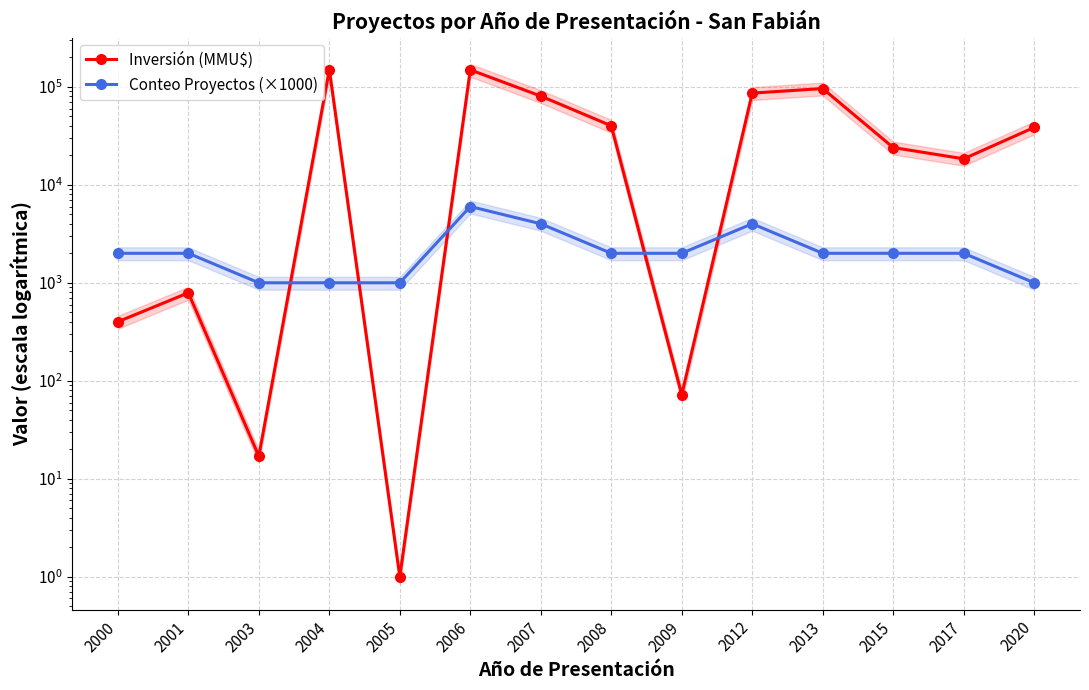

What are all the series names shown in the legend?

Inversión (MMU$), Conteo Proyectos (×1000)